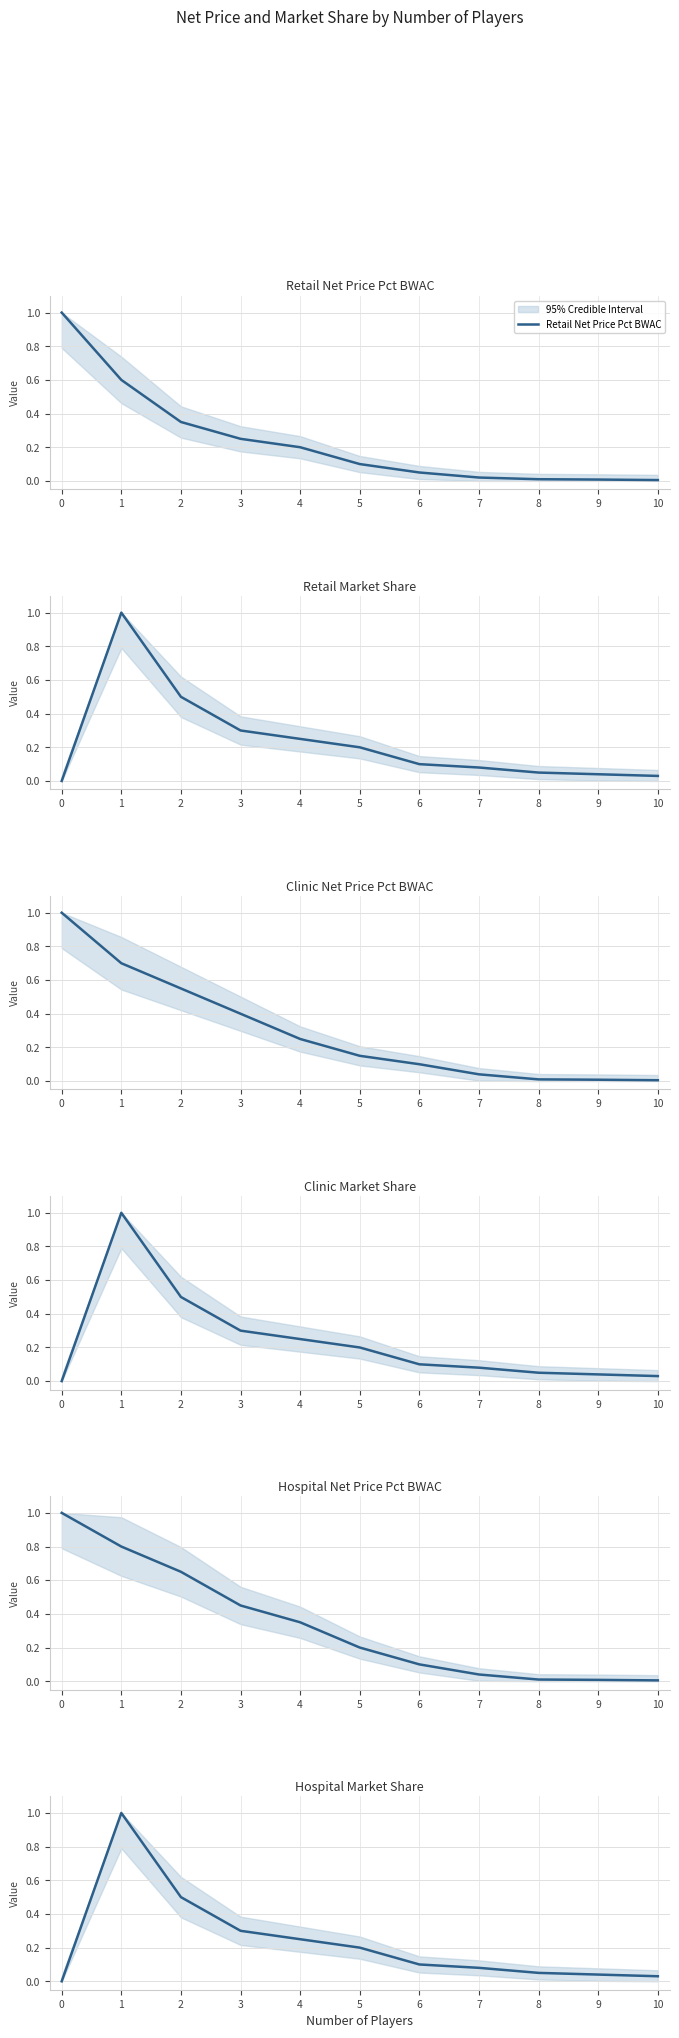

The value of Hospital Market Share at 10 is 0.0. True or false?

False